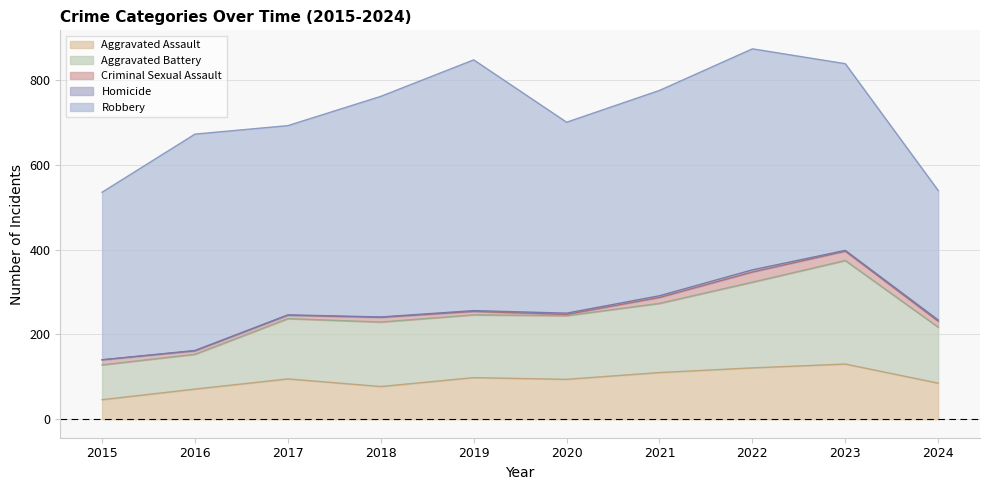

At which label is Aggravated Battery closest to 163?

2021